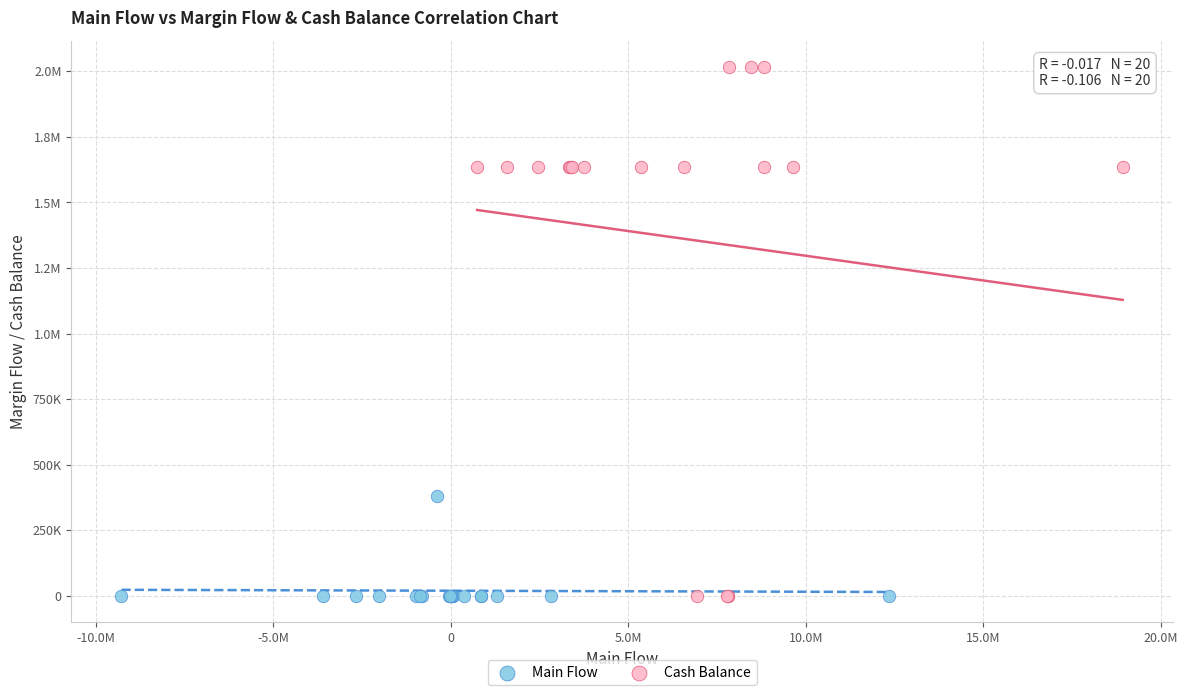

What are all the series names shown in the legend?

Main Flow, Cash Balance